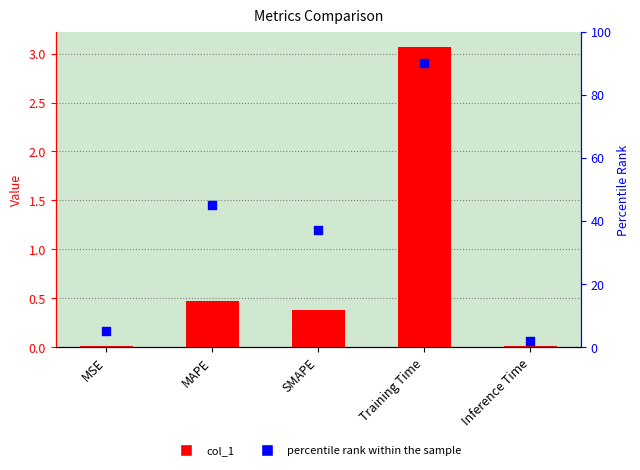

Which series contains the highest Y value?

percentile rank within the sample